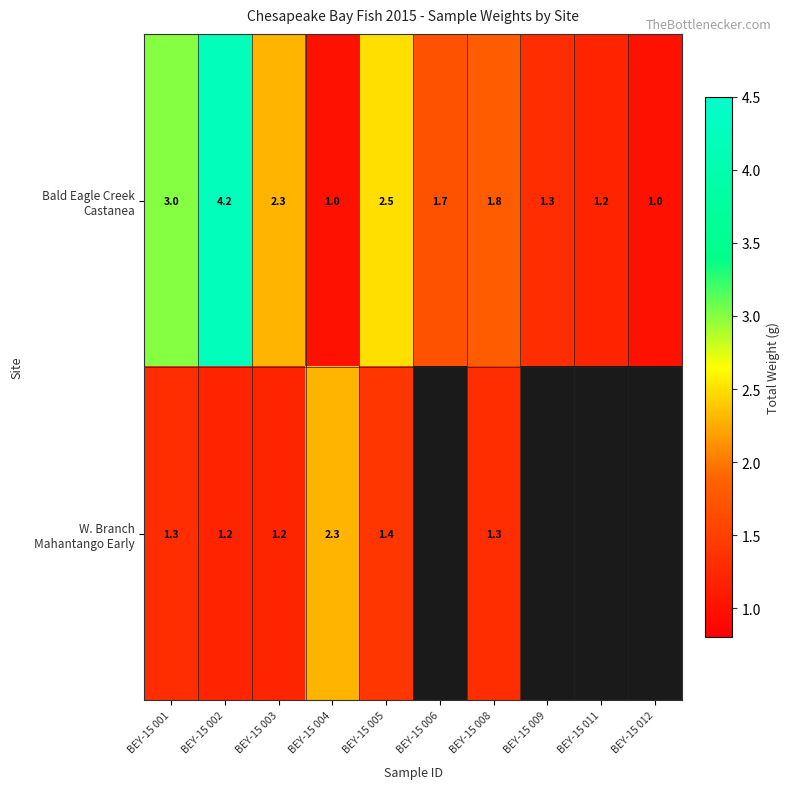

What is the spread (max minus min) of values at BEY-15 002?

3.0